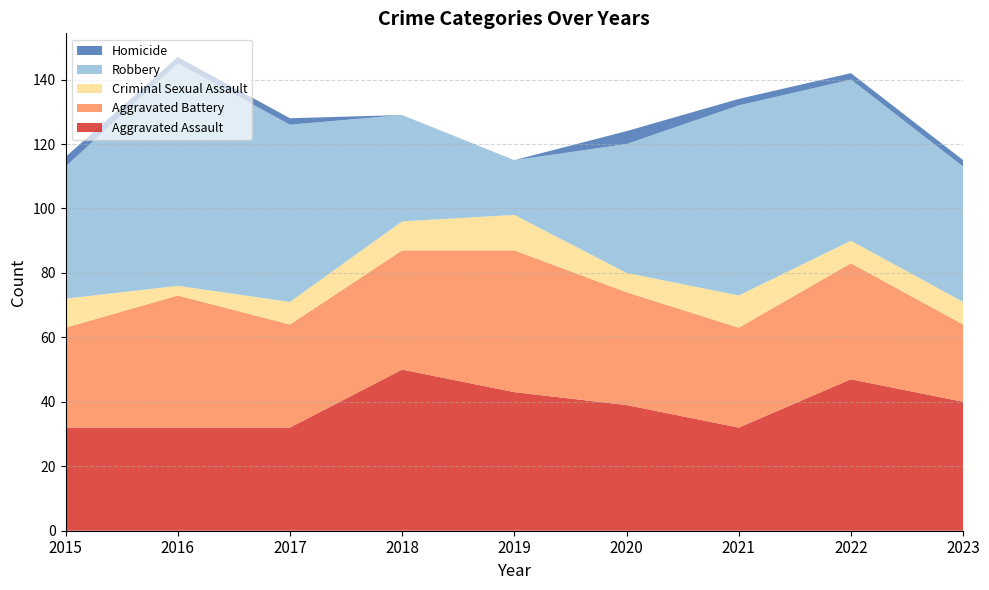

Reading left to right, list all the values displayed in this chart.

Aggravated Assault: 32	32	32	50	43	39	32	47	40
Aggravated Battery: 31	41	32	37	44	35	31	36	24
Criminal Sexual Assault: 9	3	7	9	11	6	10	7	7
Robbery: 41	69	55	33	17	40	59	50	42
Homicide: 3	2	2	0	0	4	2	2	2